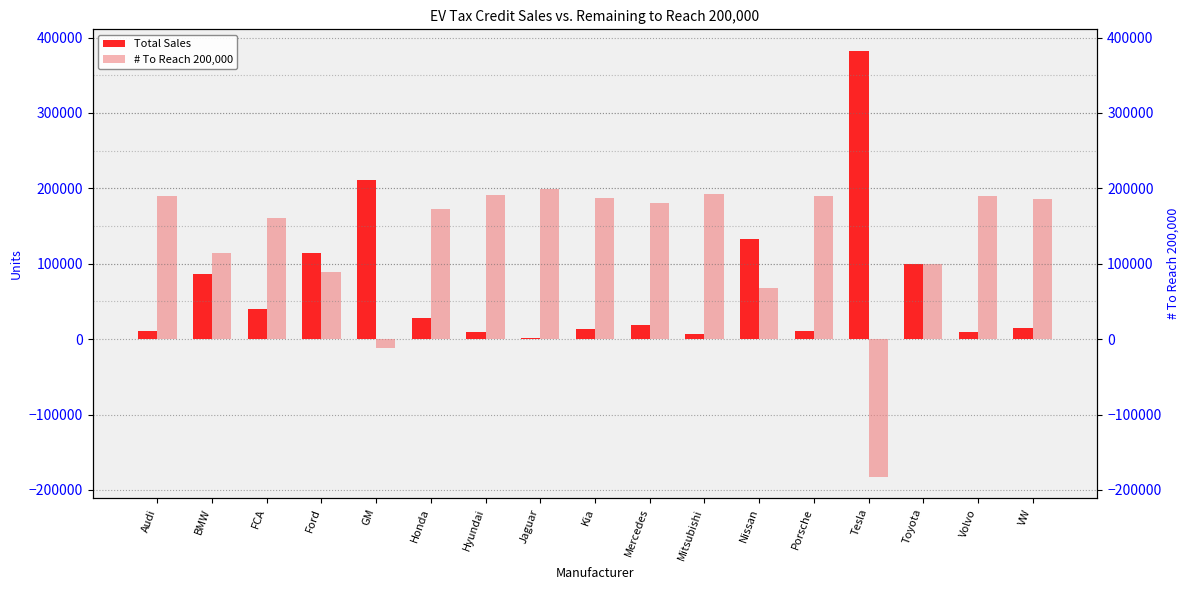

What is the total value across all series at Jaguar?

200000